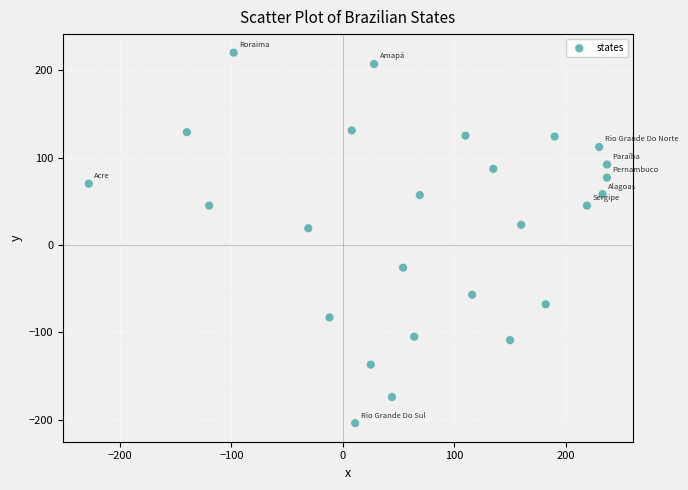

What is the range of Y values (max minus min)?

424